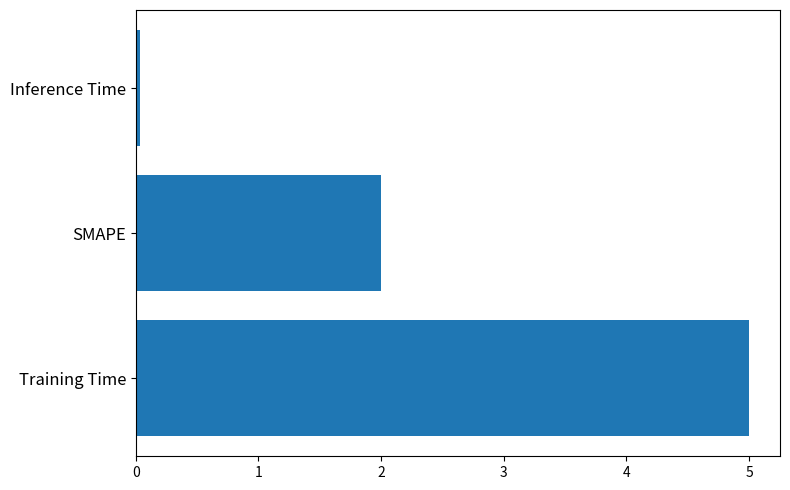

What is the sum of all values?

7.0